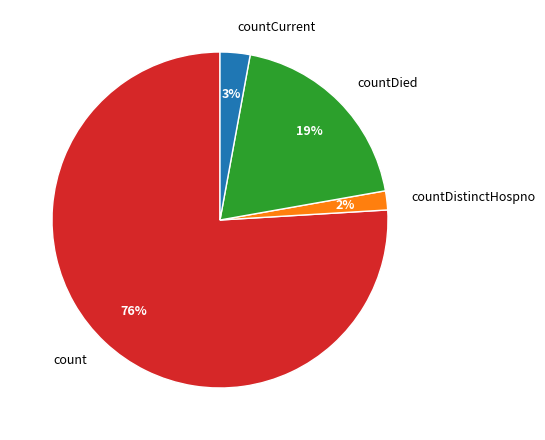

Which slice is the smallest?

countDistinctHospno